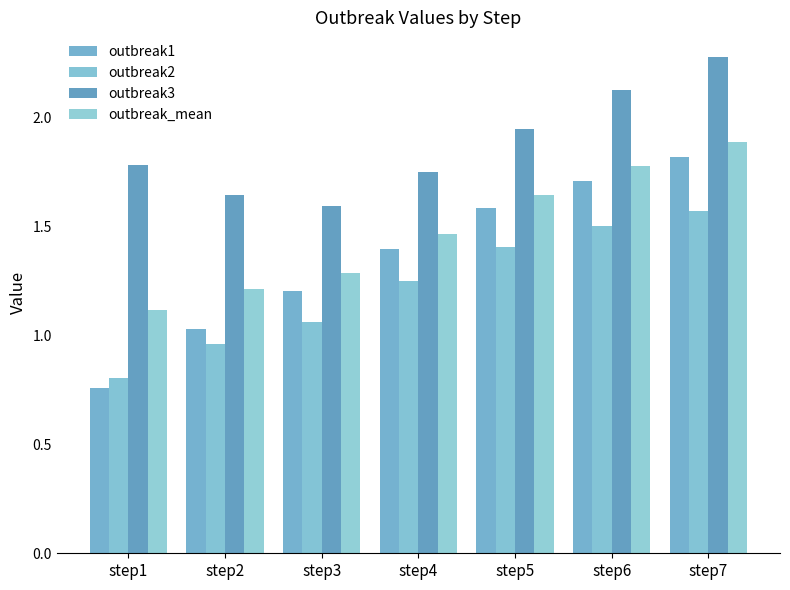

At how many categories does at least one series exceed 0?

7